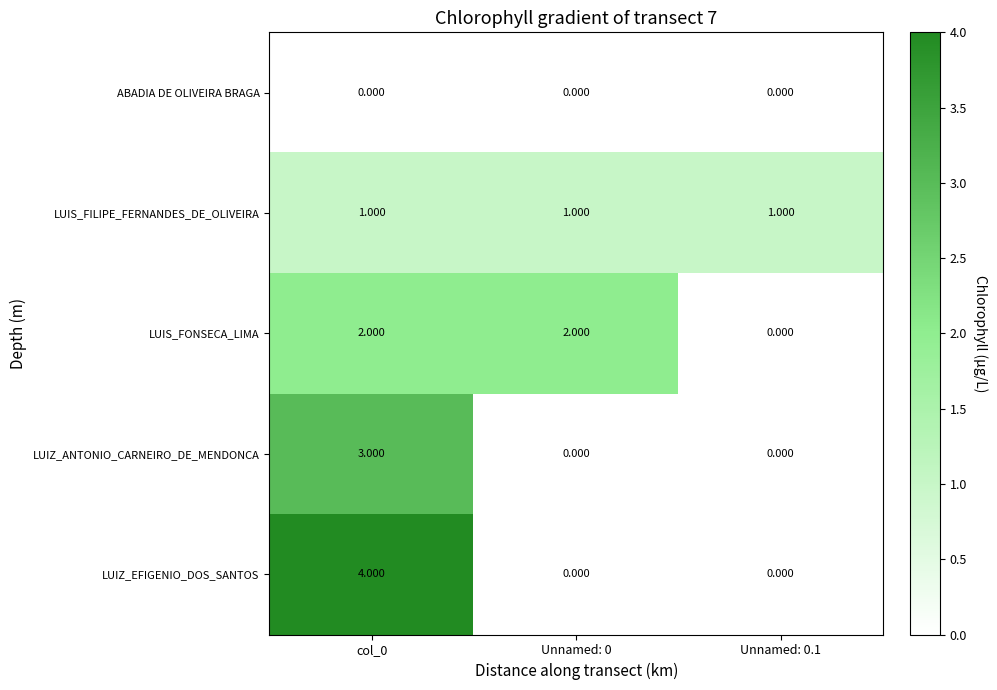

List the series in order of their peak value, lowest first.

ABADIA DE OLIVEIRA BRAGA, LUIS_FILIPE_FERNANDES_DE_OLIVEIRA, LUIS_FONSECA_LIMA, LUIZ_ANTONIO_CARNEIRO_DE_MENDONCA, LUIZ_EFIGENIO_DOS_SANTOS